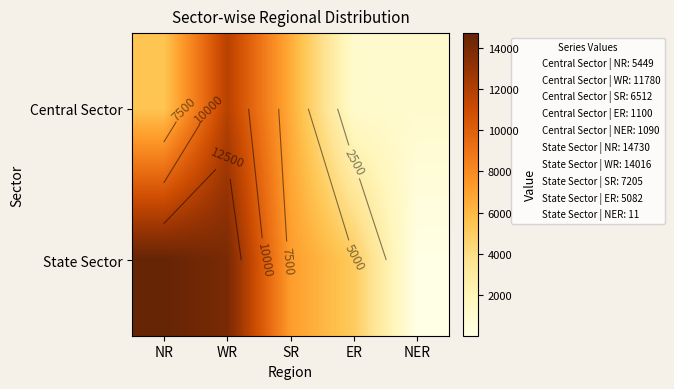

Which category has the highest value across all series?

NR